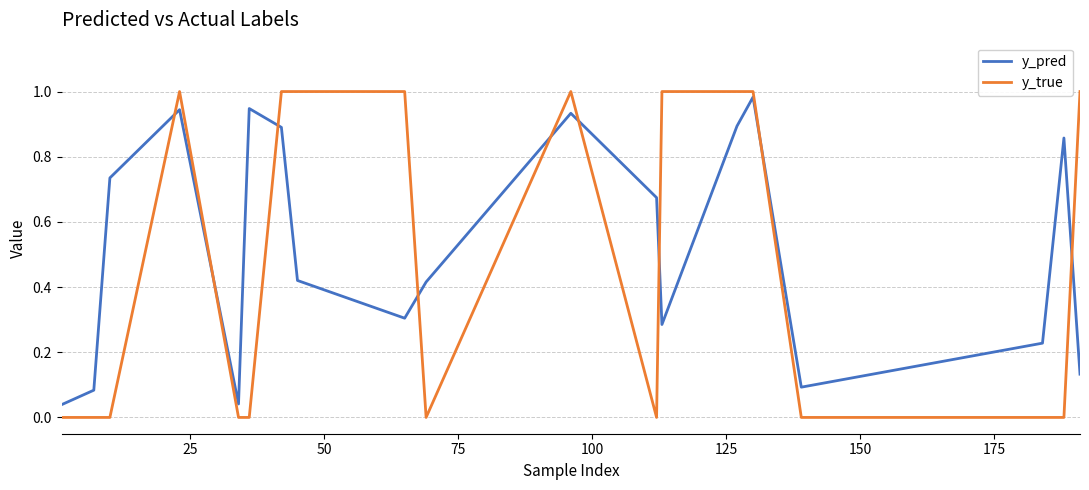

Rank the series by their average value, from lowest to highest.

y_true, y_pred